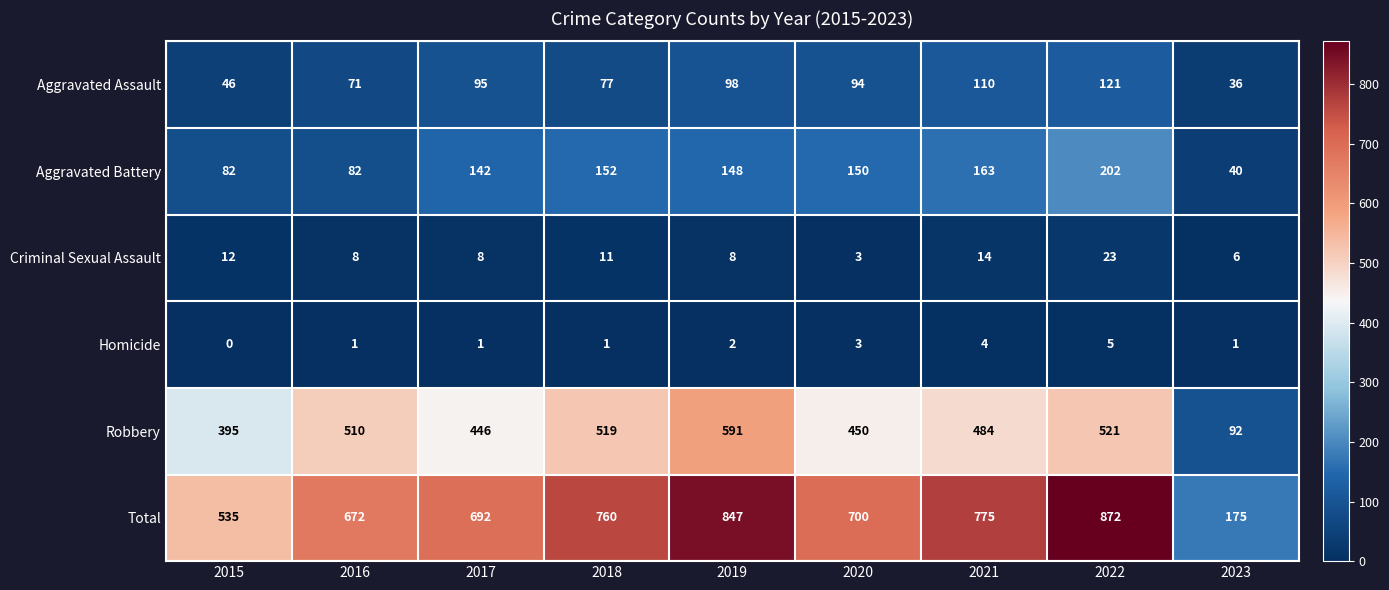

At which label is Criminal Sexual Assault closest to 13?

2015